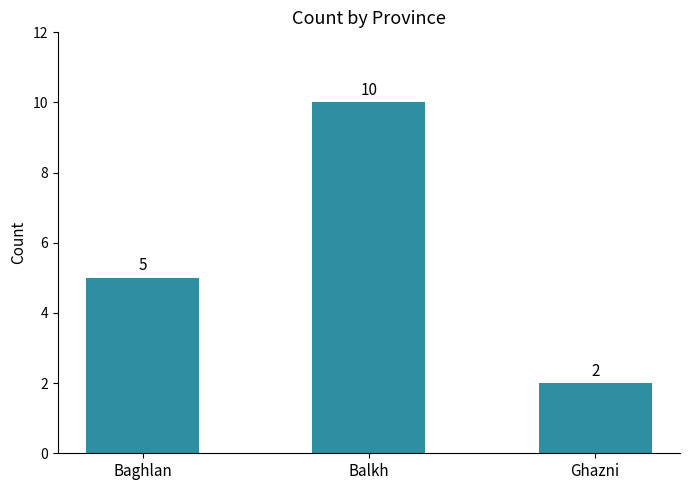

Reading left to right, list all the values displayed in this chart.

5	10	2